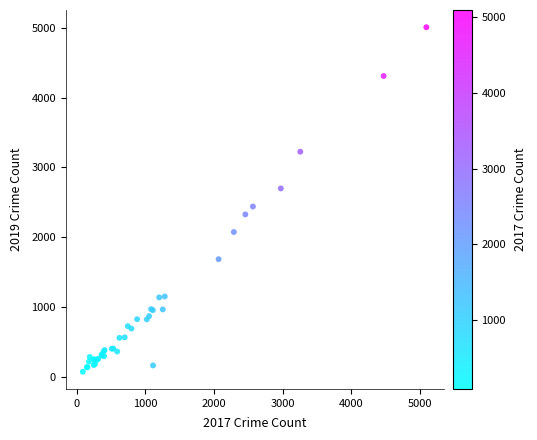

What Y value in the scatter plot is closest to 2542?

2441